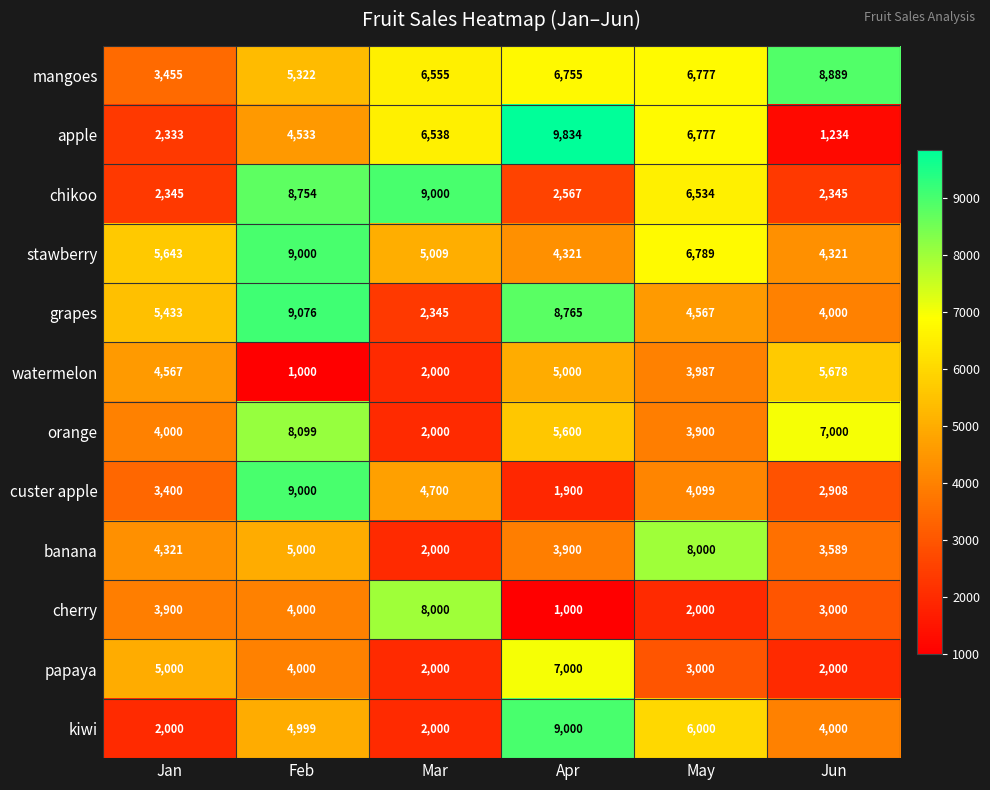

Between Jan and Feb, which series saw the biggest shift?

chikoo